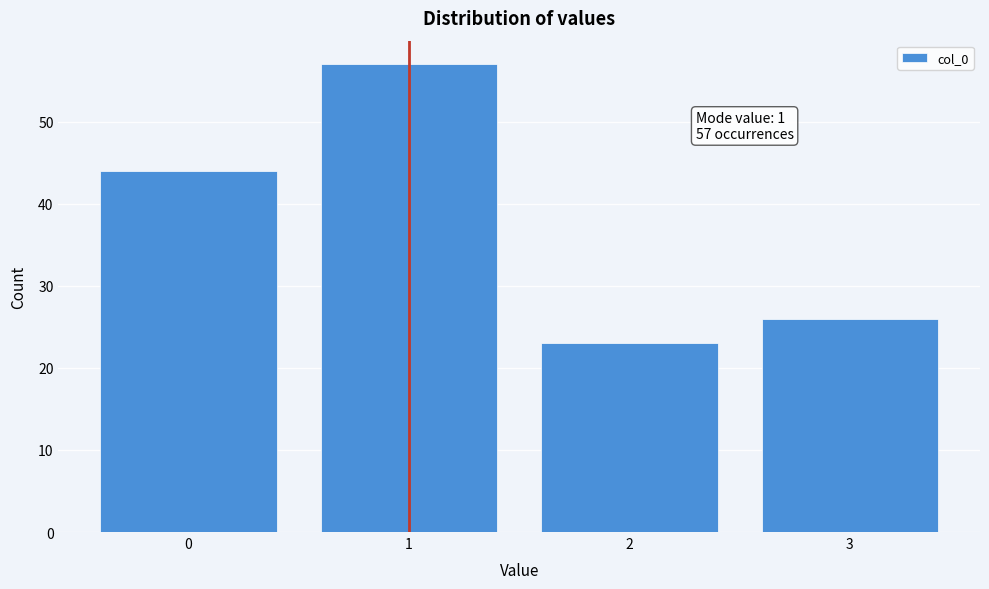

Reading left to right, extract all data points from this chart.

0=44	1=57	2=23	3=26